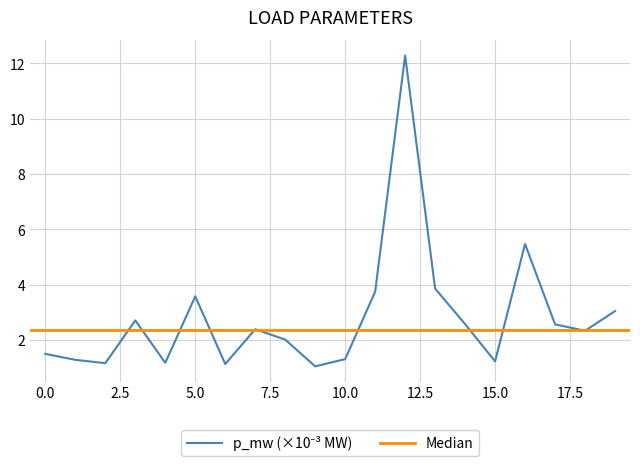

How many interior local valleys (lower than both neighbors) does the data have?

6